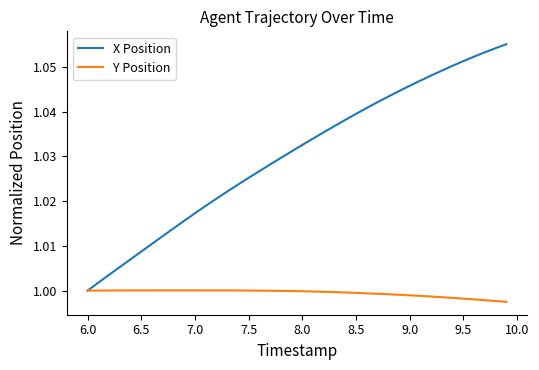

Which series has the largest total across all categories?

X Position